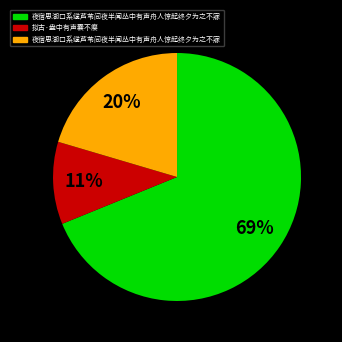

Count the number of slices in the pie.

3